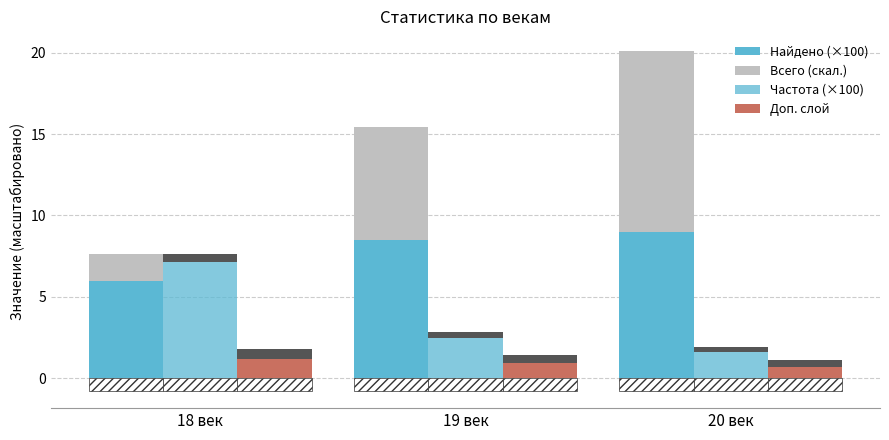

What is the sum of the Всего (скал.) values at 19 век and 20 век?

18.1